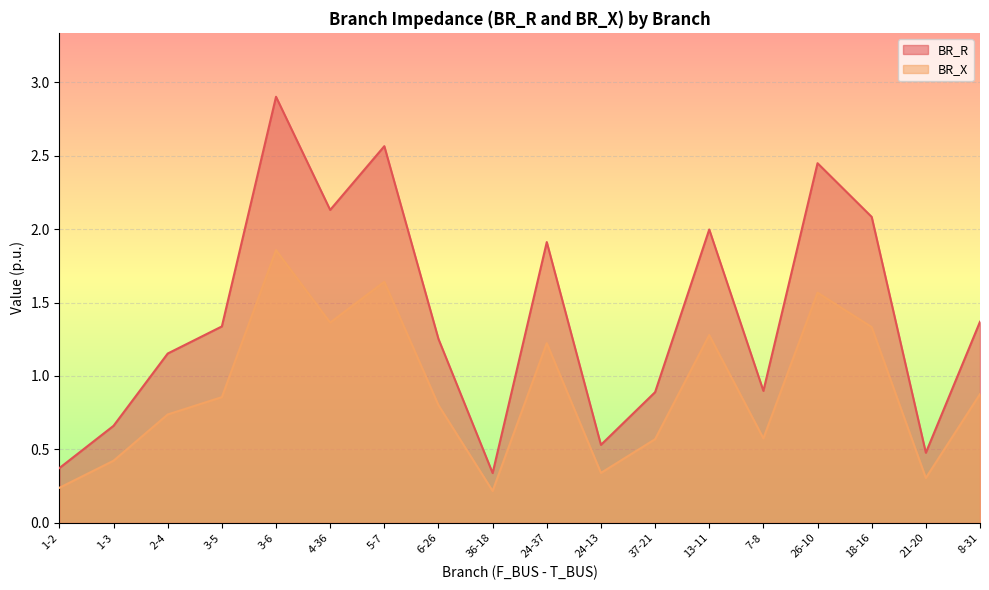

What is the total value across all series at 3-5?

2.2